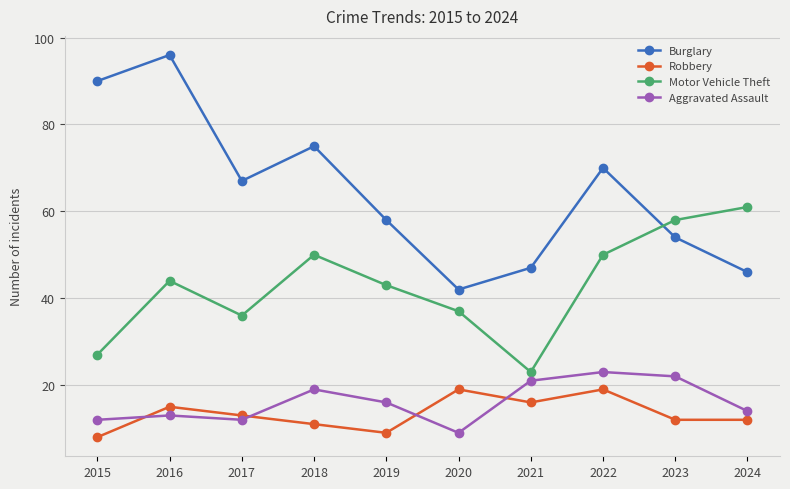

True or false: Burglary and Robbery cross at least once.

False